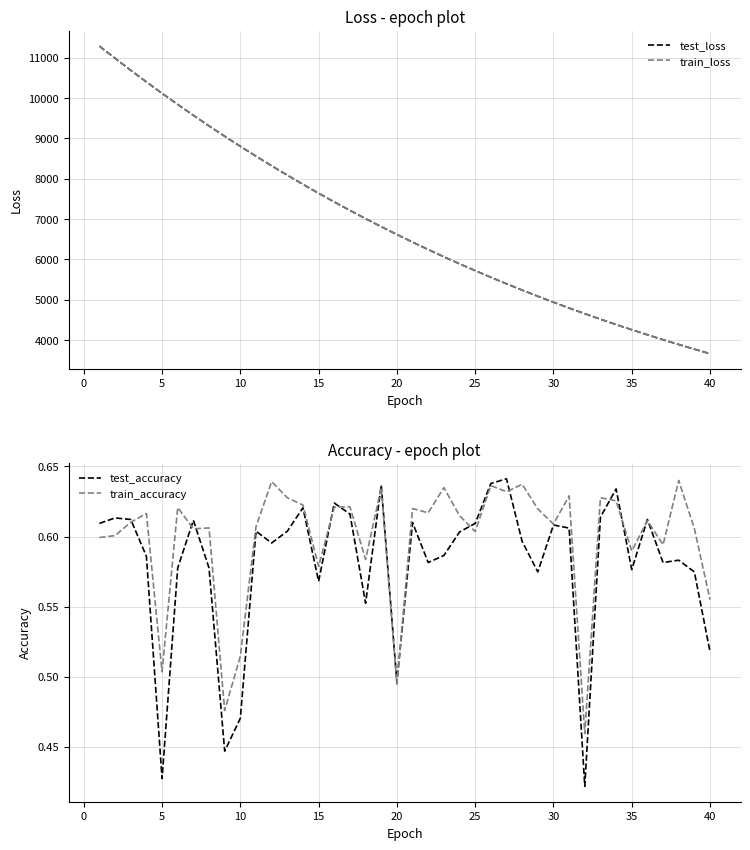

What is the maximum value for train_accuracy?

0.6